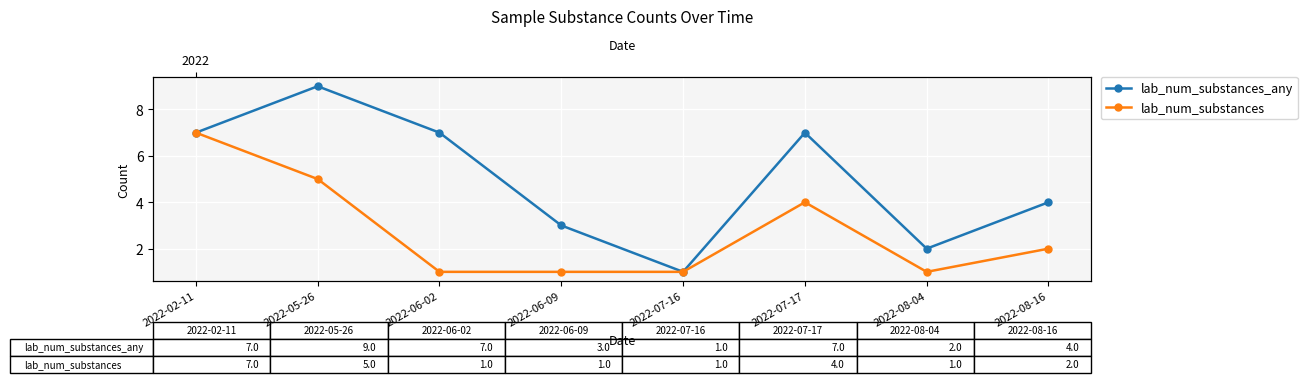

At which label is lab_num_substances_any closest to 5?

2022-08-16